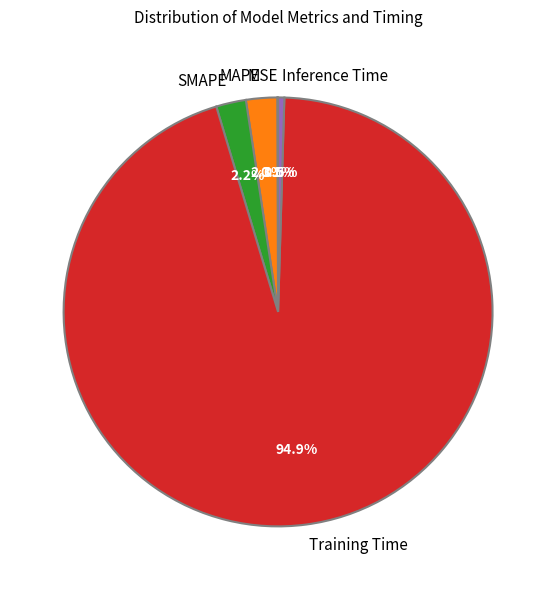

How much of the chart is everything except SMAPE?

97.8%